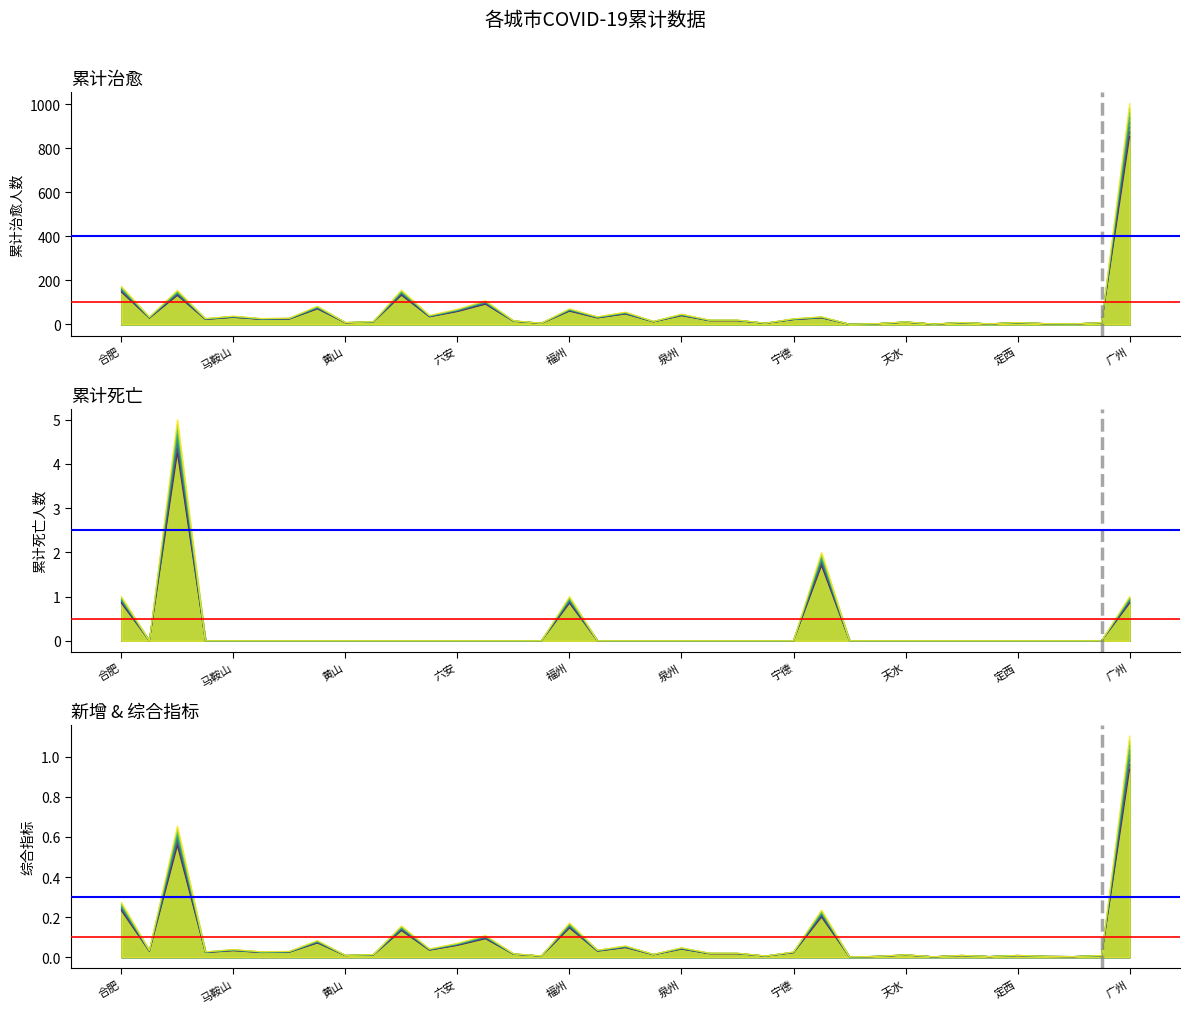

How many values in 累计死亡 are above zero?

5